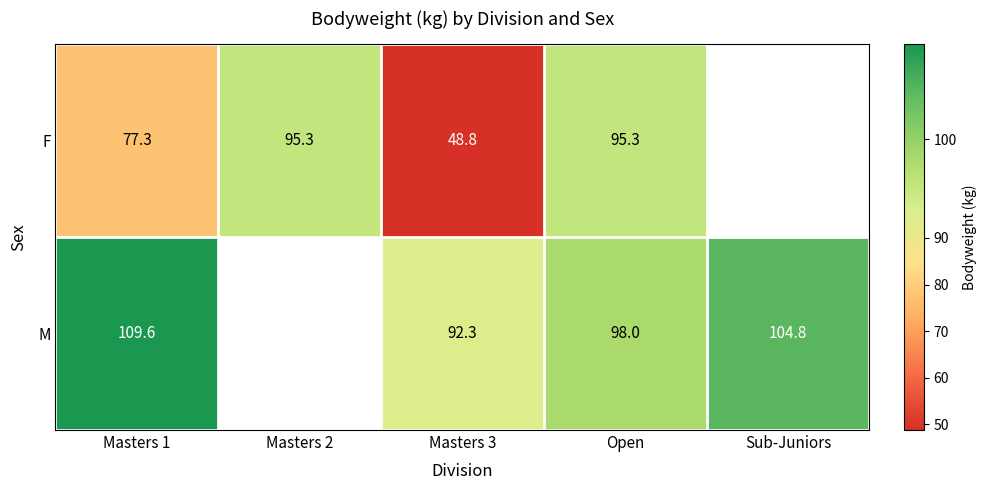

What is the difference between the highest and lowest values at Open?

2.7